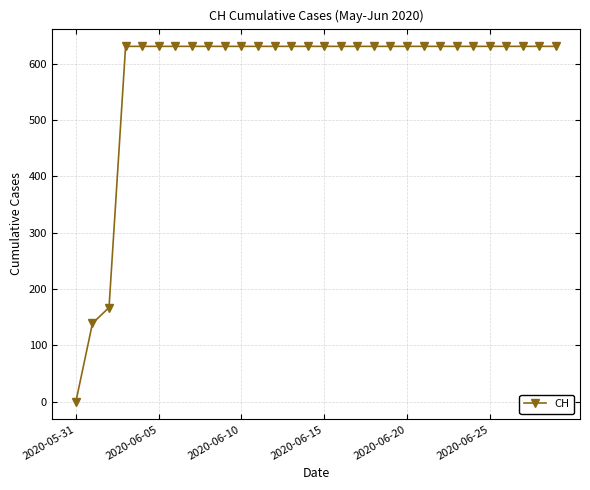

What is the sum of all values?

17343